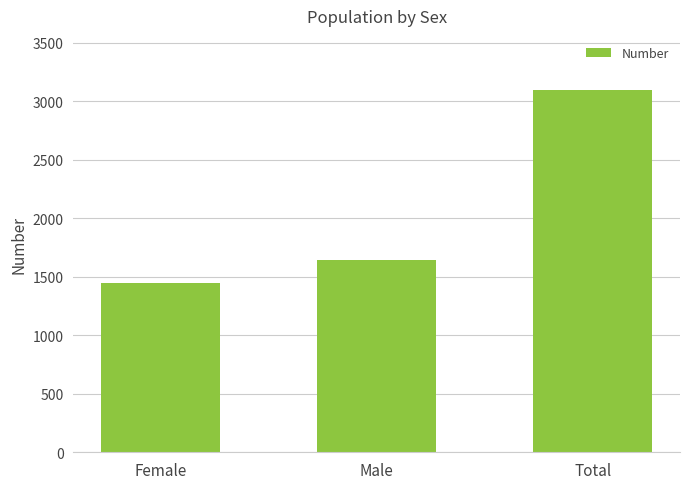

What position from the right is Total?

1